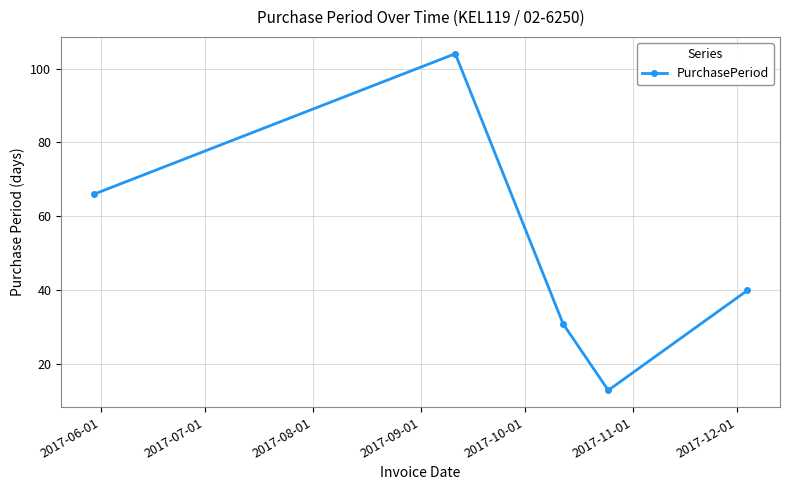

What is the value of the 5th point from the left?

40